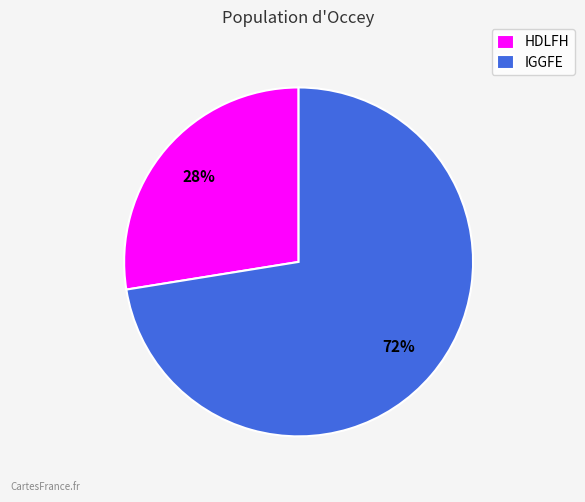

Is the sum of HDLFH and IGGFE greater than half?

Yes